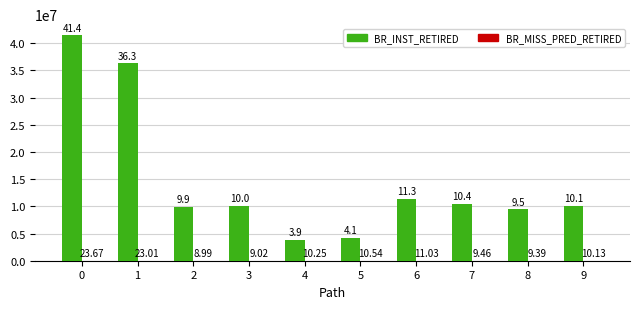

What is the maximum value for BR_INST_RETIRED?

41411169.7